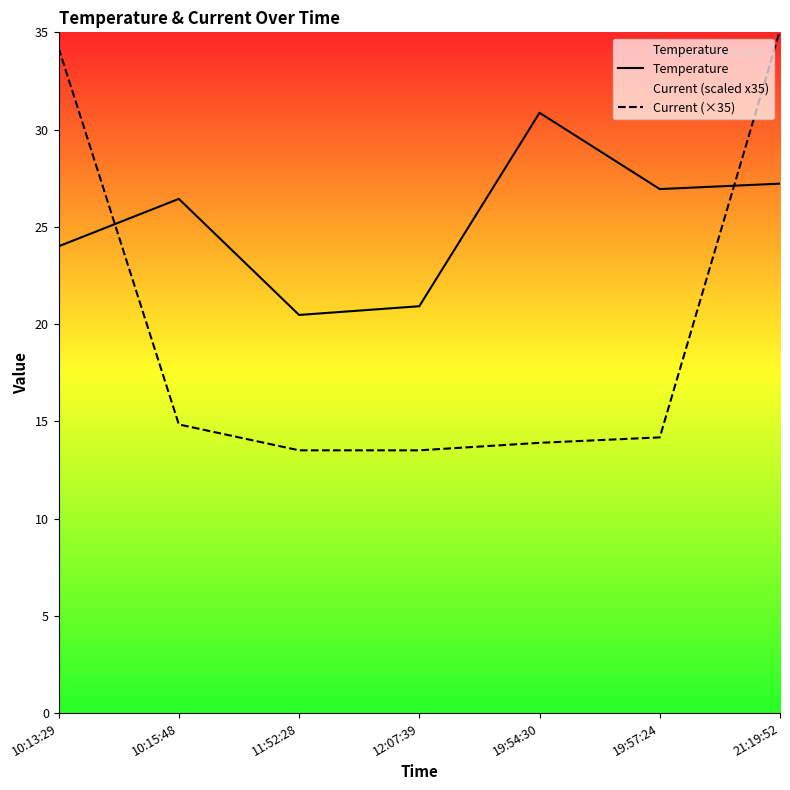

How many intersections are there between Current (×35) and Temperature?

2